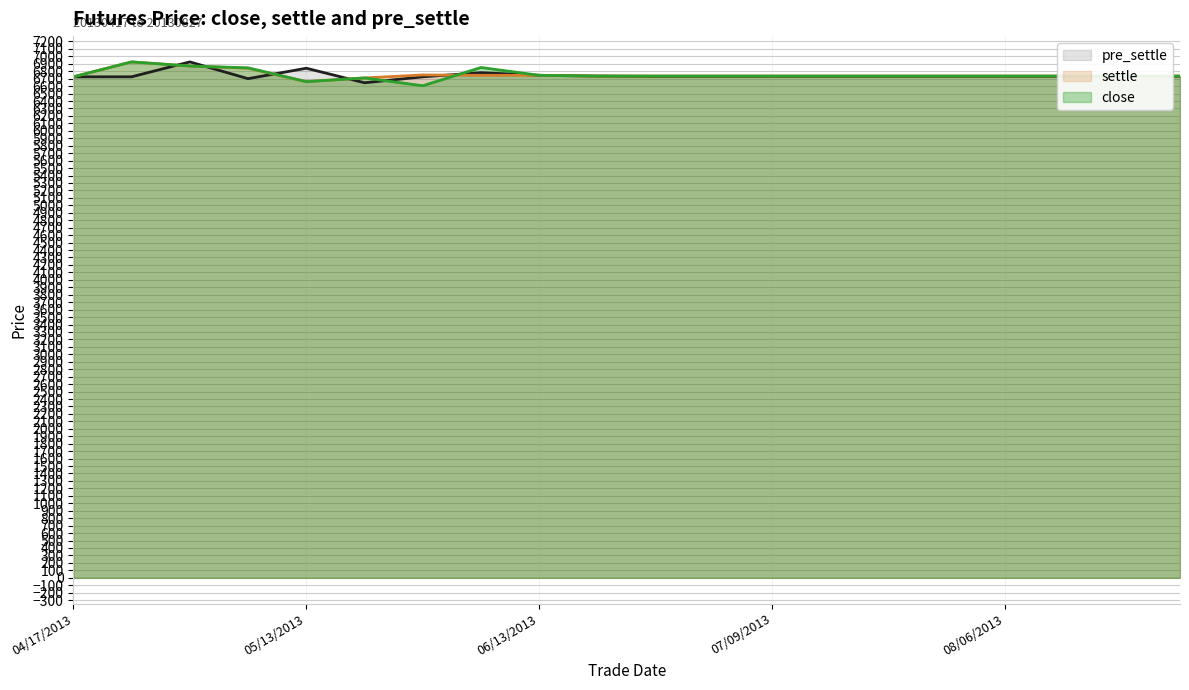

What is the spread (max minus min) of values at 08/06/2013?

5